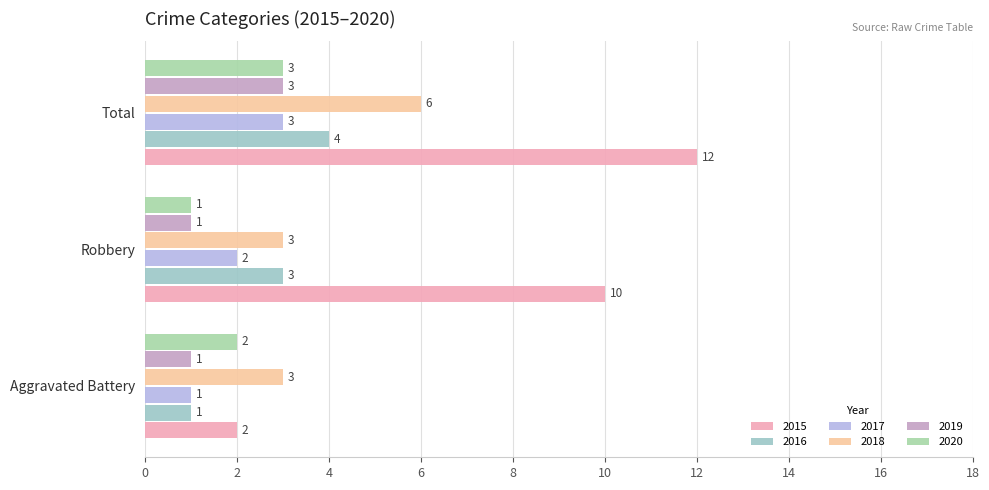

How many distinct data groups are displayed?

6